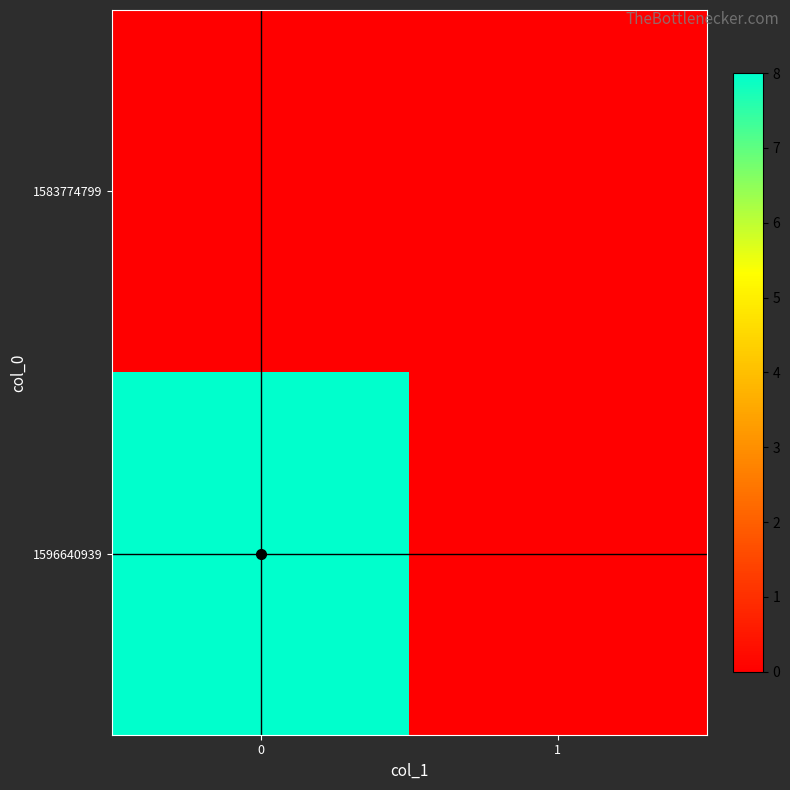

What is the maximum value shown in the chart?

8